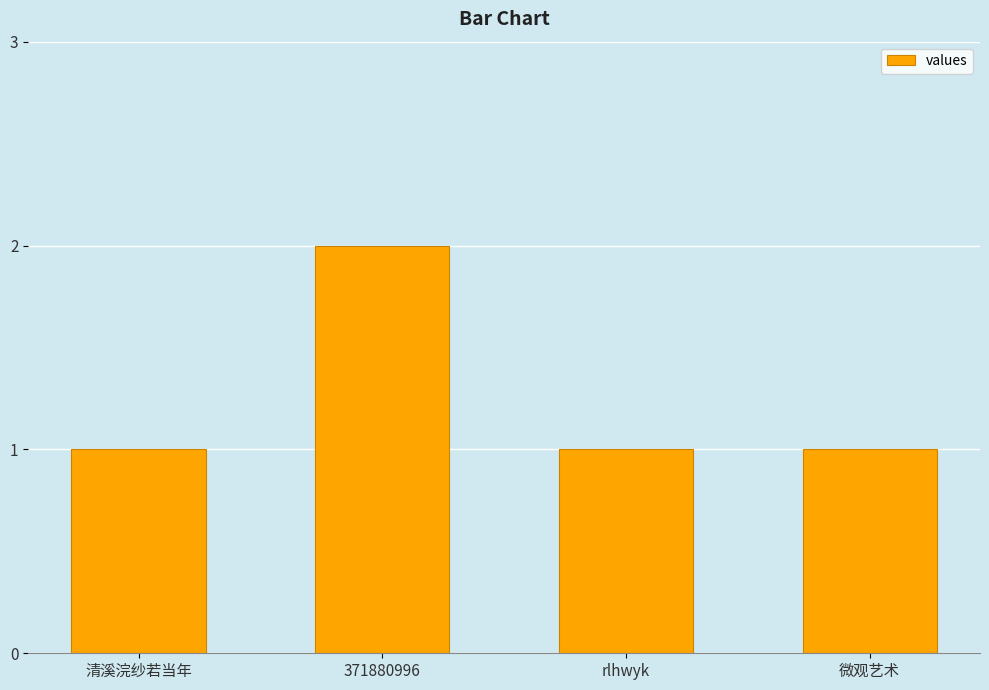

Between rlhwyk and 371880996, which is larger?

371880996